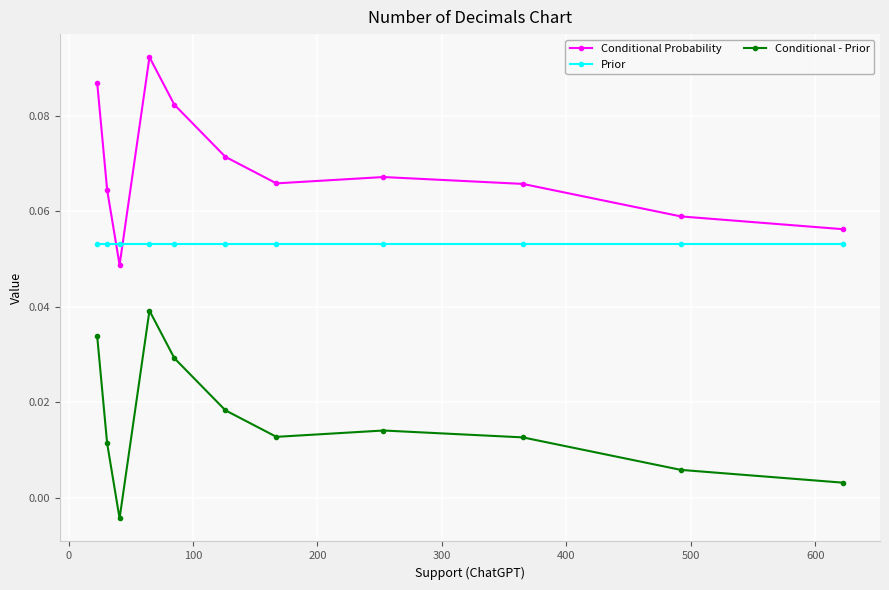

What is the lowest value of the Prior series?

0.1